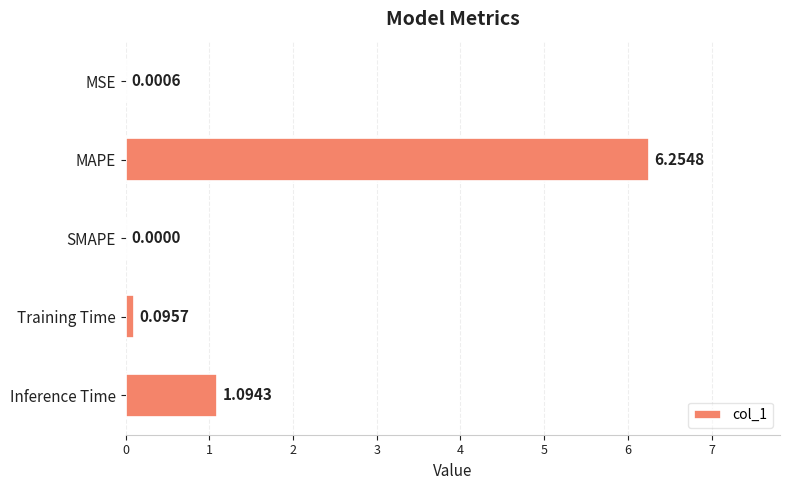

Are the bars horizontal?

Yes